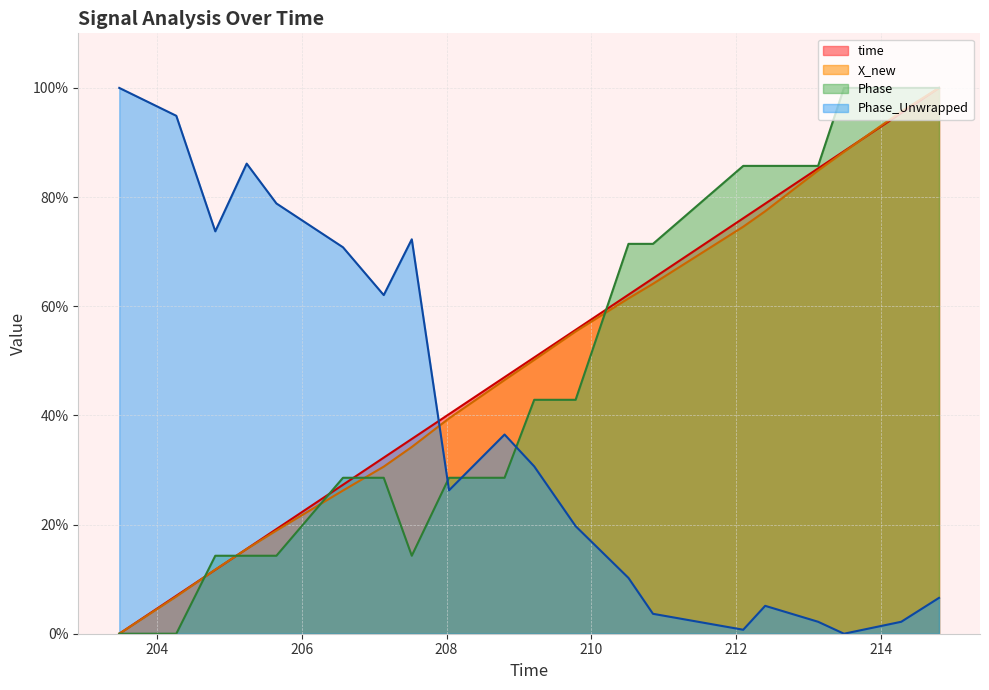

What is the highest value of the Phase_Unwrapped series?

100.0